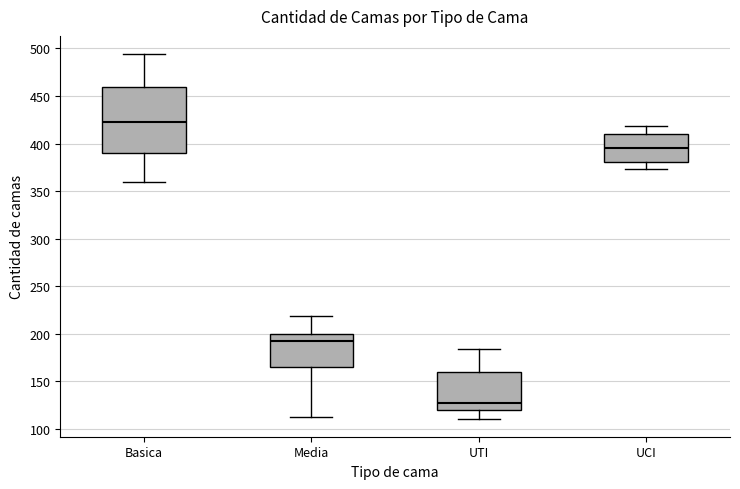

Reading left to right, read every box against the y-axis: the position of its median line, the range the box covers, and the ends of its whiskers. The values are not printed on the chart, so give them approximately, as read against the axis.

Basica: median 425, box 390 to 460, whiskers 360 to 495
Media: median 195, box 165 to 200, whiskers 115 to 220
UTI: median 125, box 120 to 160, whiskers 110 to 185
UCI: median 395, box 380 to 410, whiskers 375 to 420